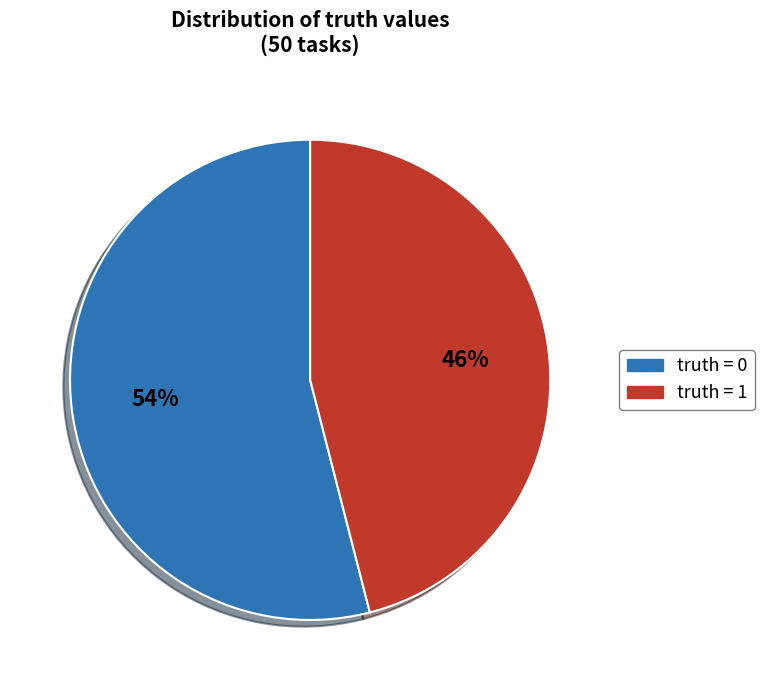

Which category has the smallest portion of the pie?

truth = 1